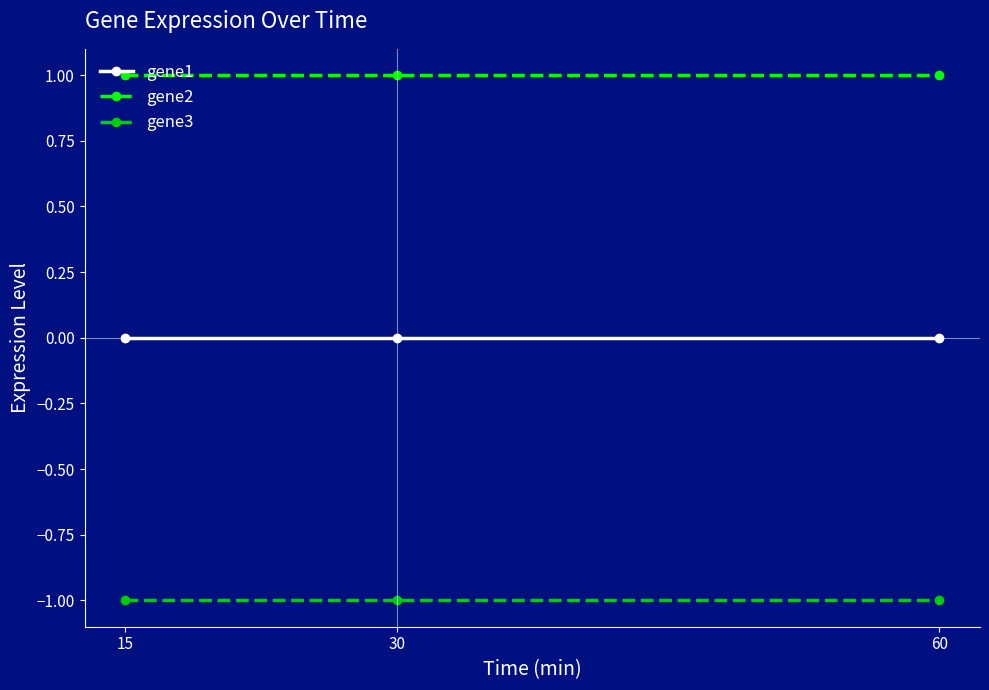

At how many categories does at least one series exceed 0?

3